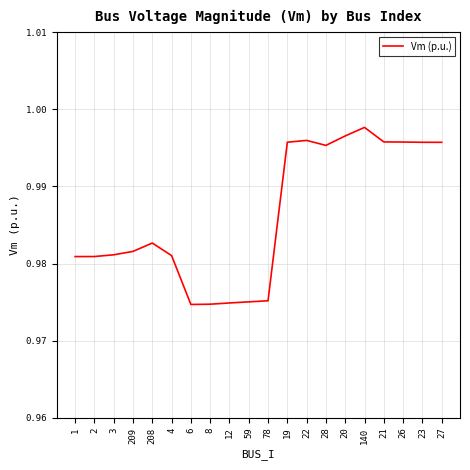

How many series are shown in this chart?

1